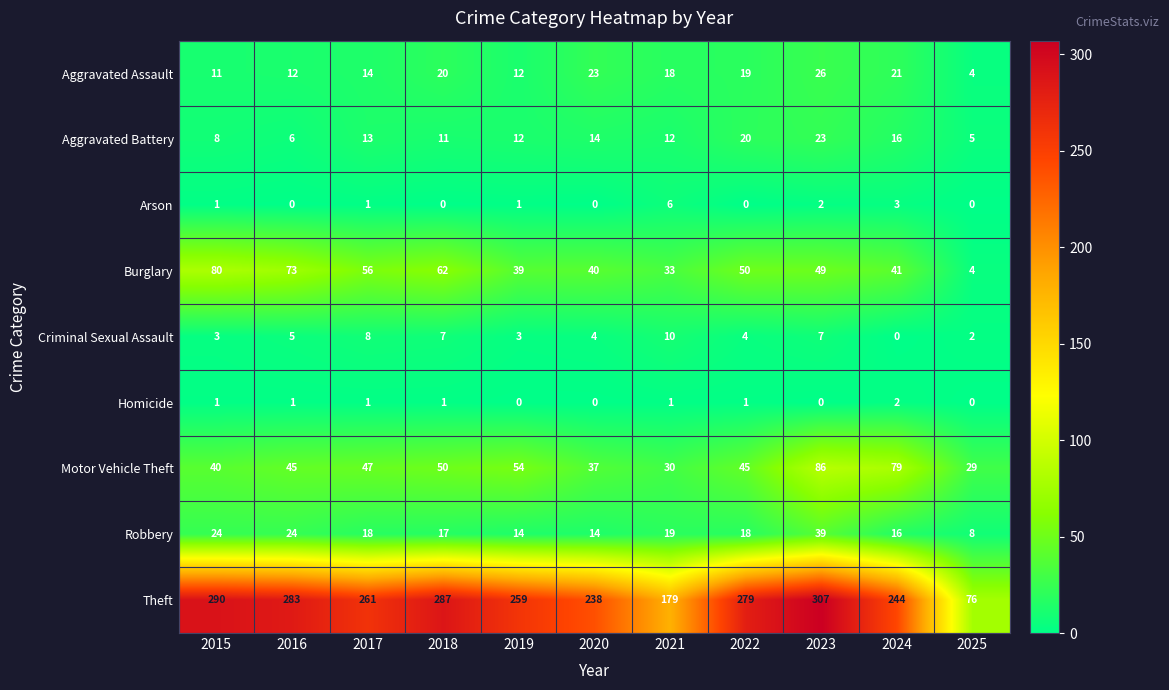

What is the difference between the Criminal Sexual Assault values at 2024 and 2015?

3